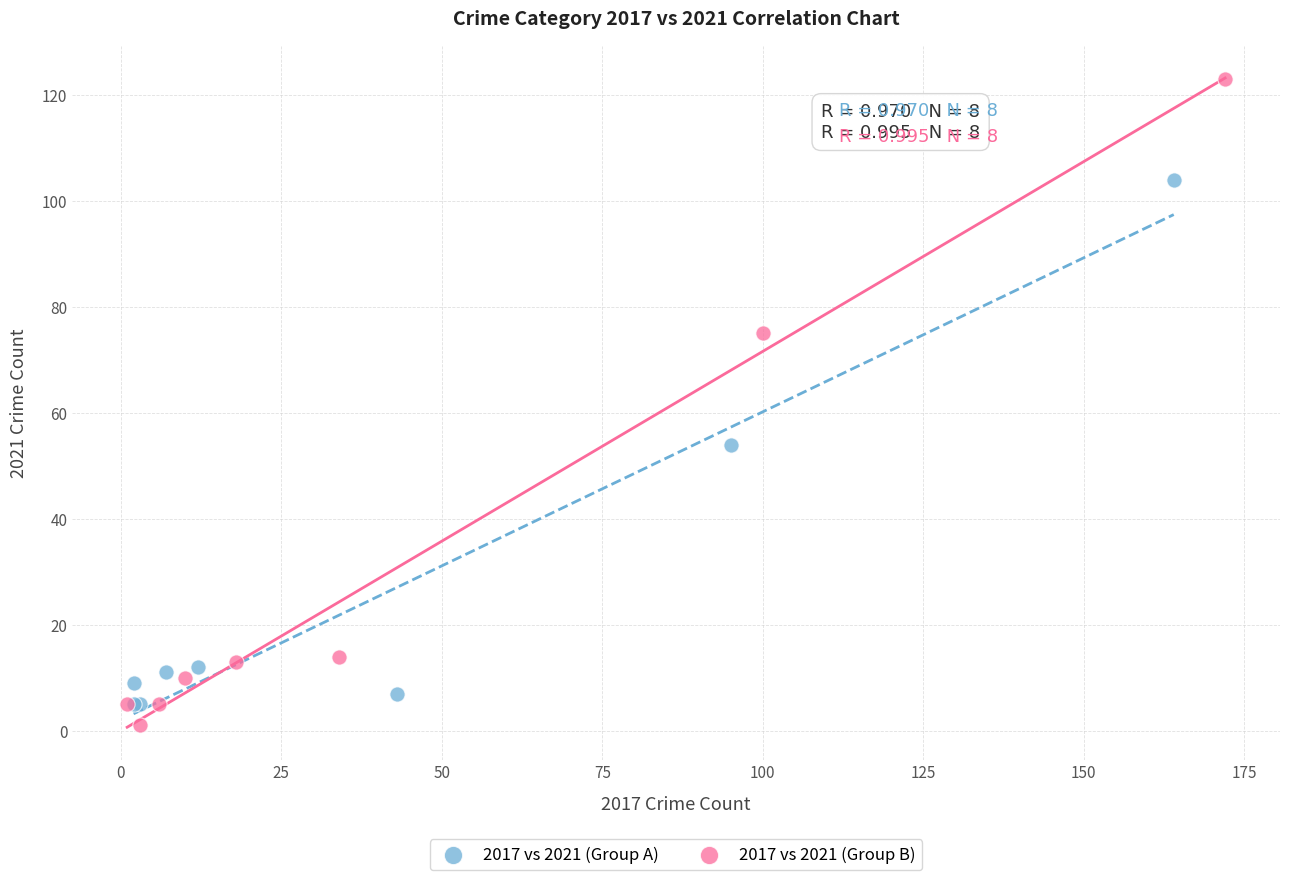

Which series contains the lowest Y value?

2017 vs 2021 (Group B)